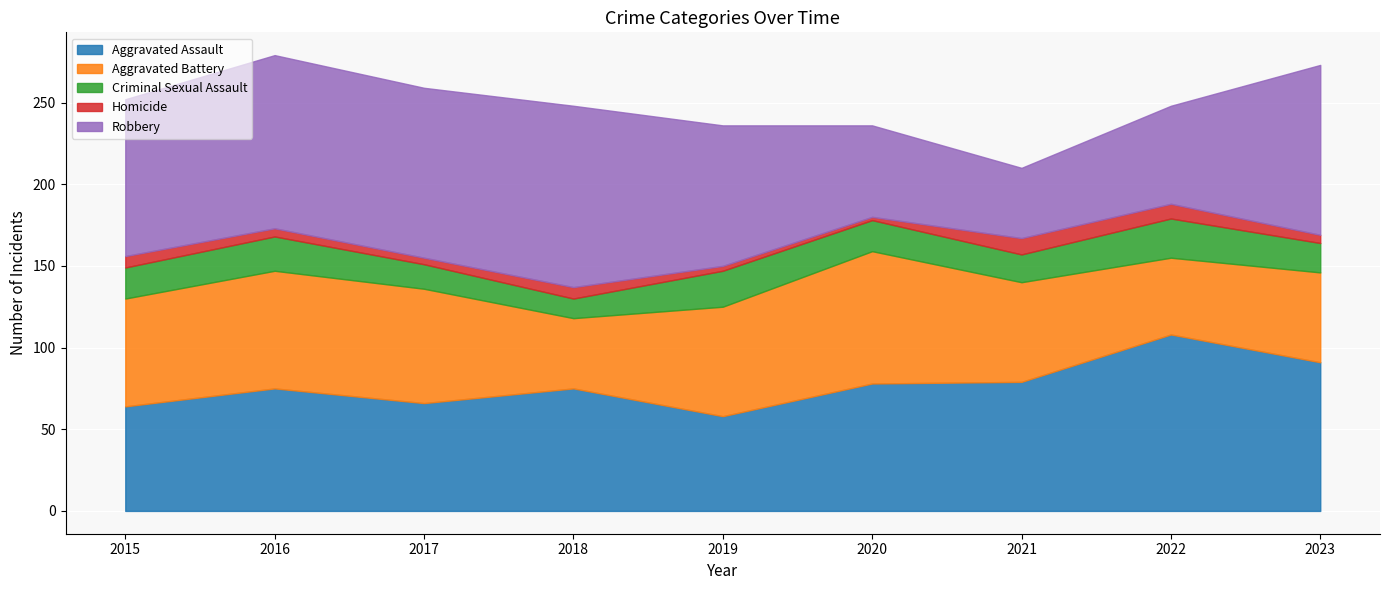

What is the total value across all series at 2016?

279